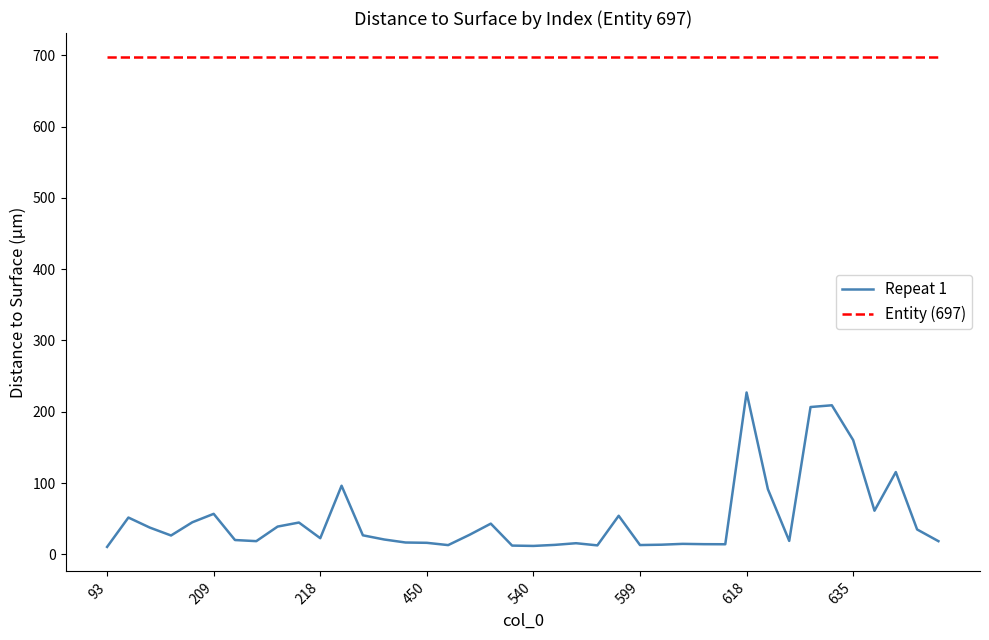

List the series in order of their peak value, highest first.

Entity (697), Repeat 1